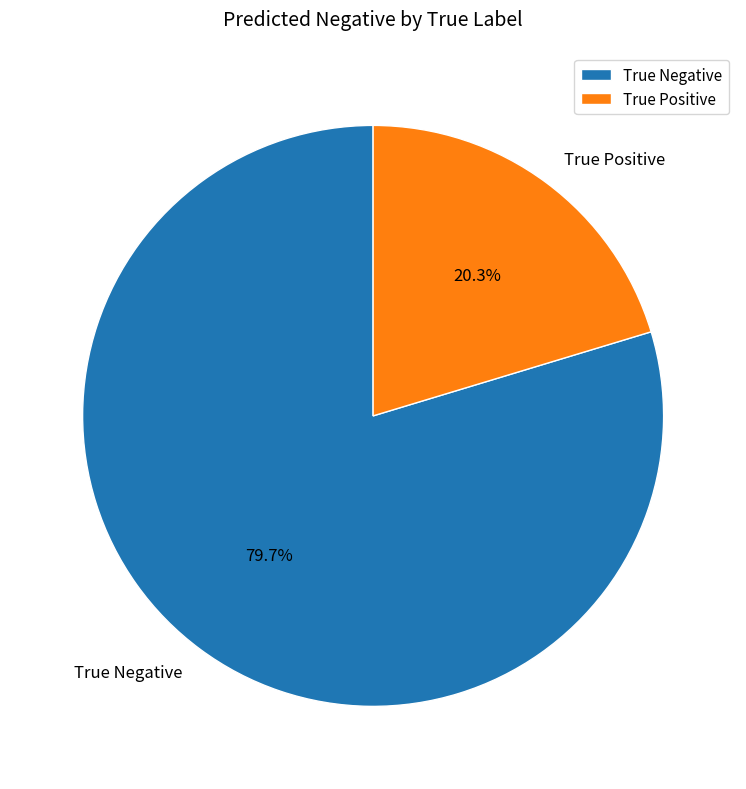

True or false: True Negative accounts for 80% of the total.

True